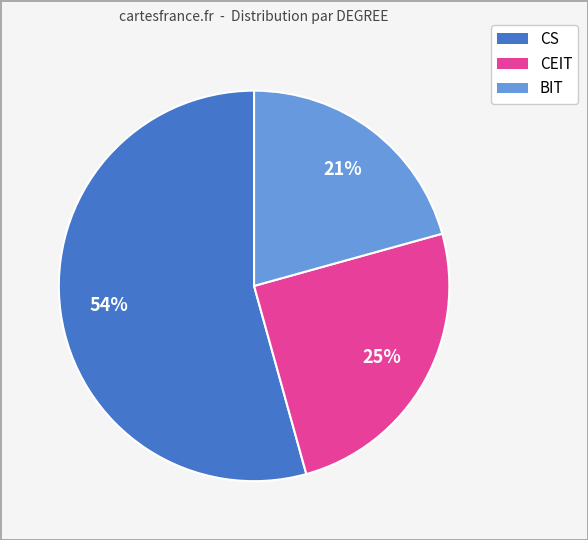

Which slice is the smallest?

BIT